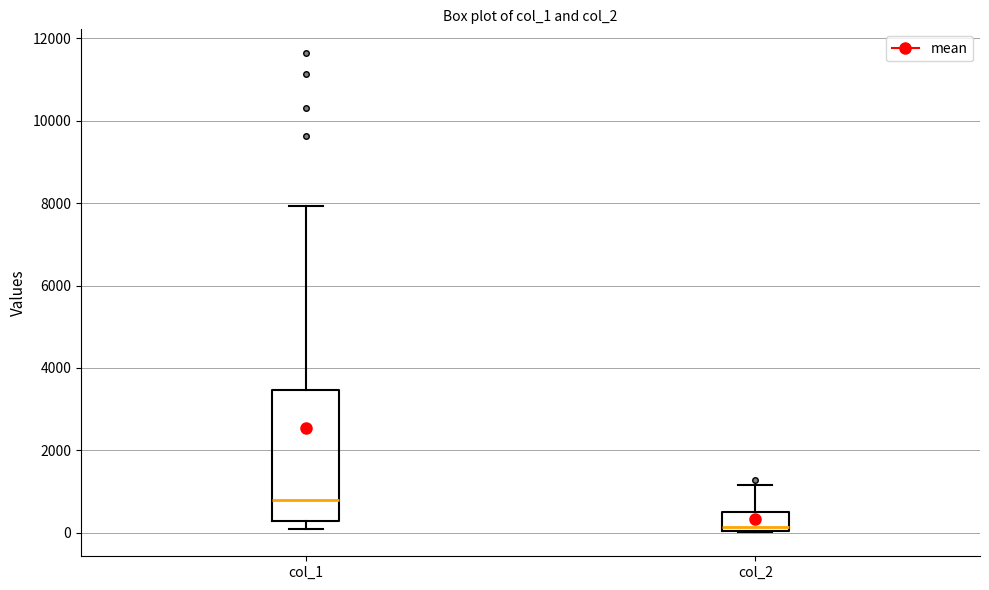

Which box's median line is the highest?

col_1